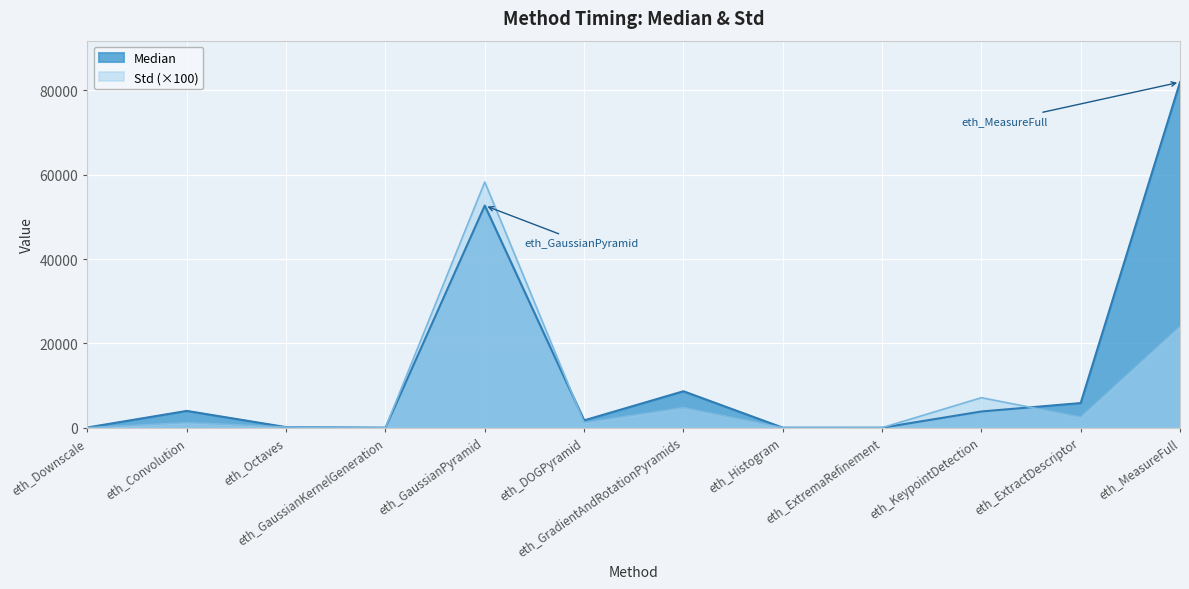

Where is the first local minimum for Std?

eth_GaussianKernelGeneration